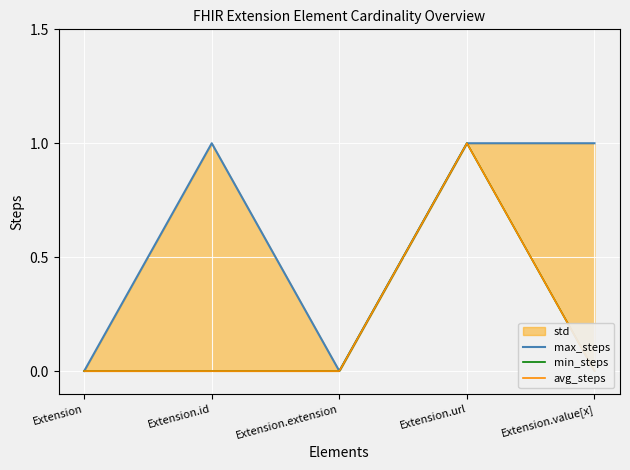

How many lines are shown in the chart?

3